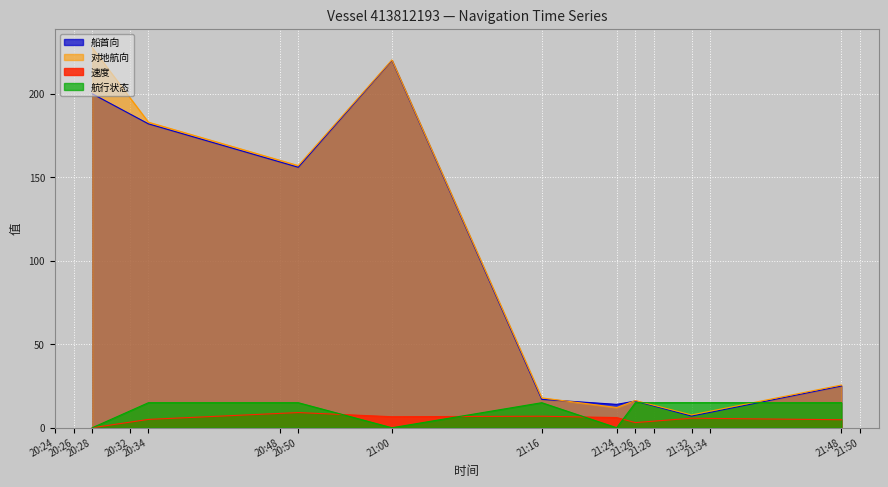

The value of 对地航向 at 21:00 is 220.3. True or false?

True